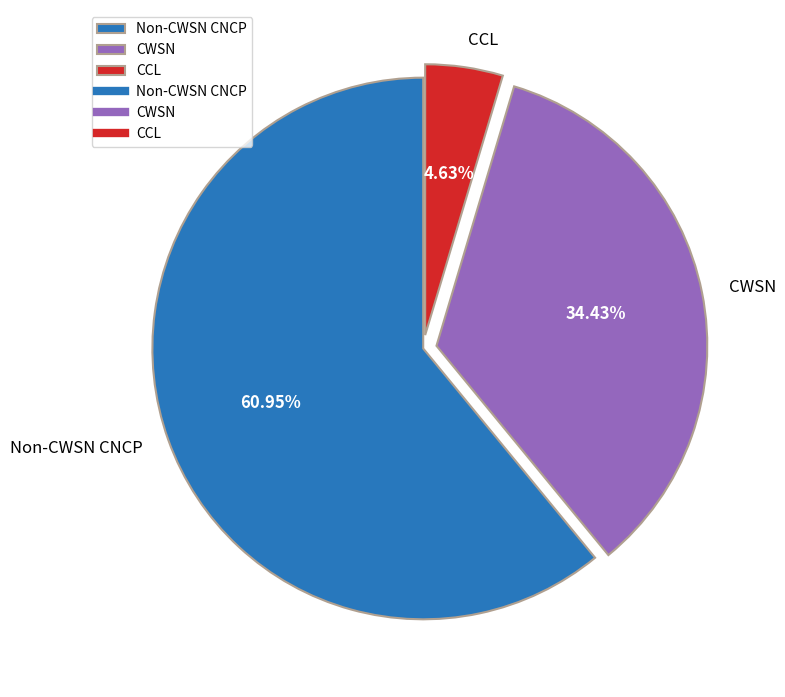

To the nearest percent, what is the difference between the largest and smallest slice percentages?

56%